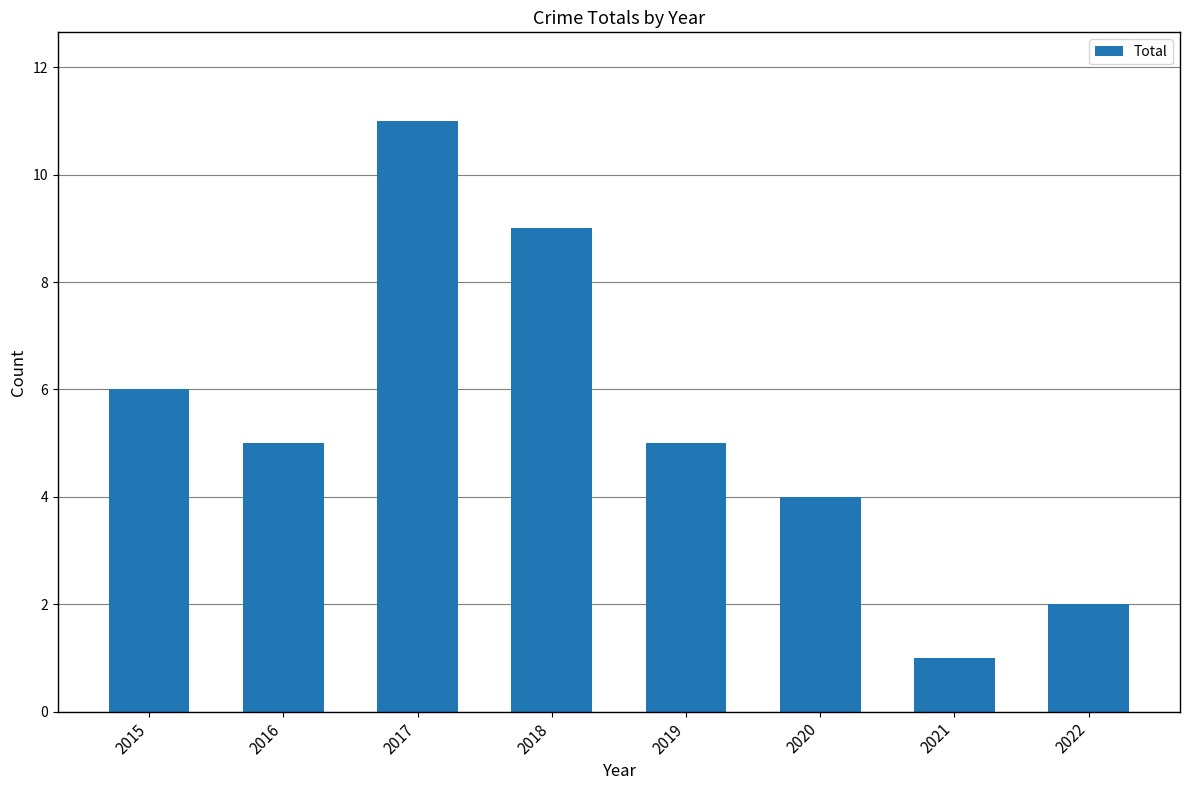

Count the values in the range 4 to 9.

5